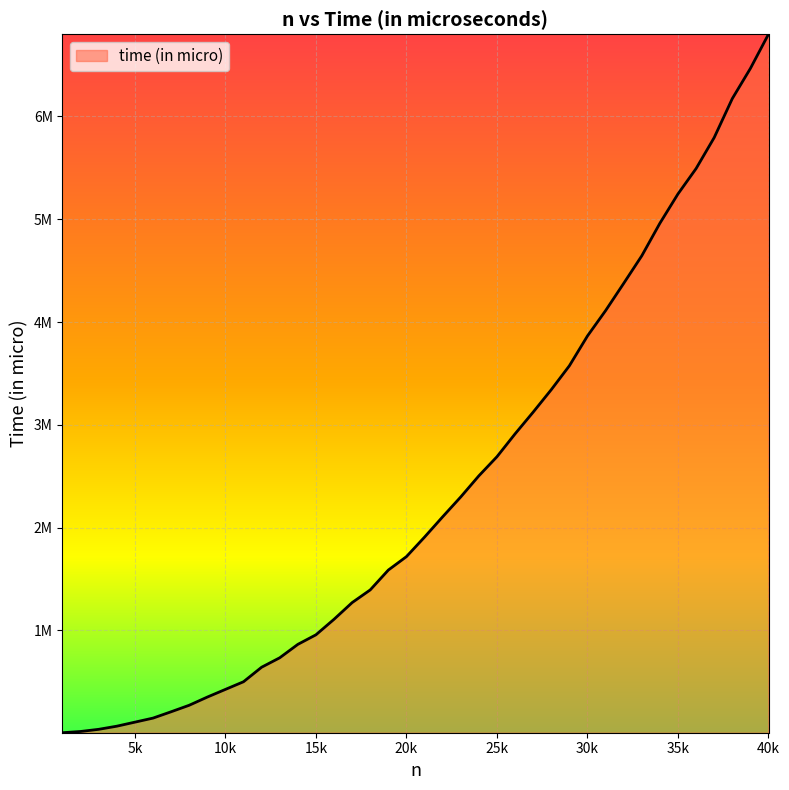

Does the chart display data point markers on the line(s)?

No